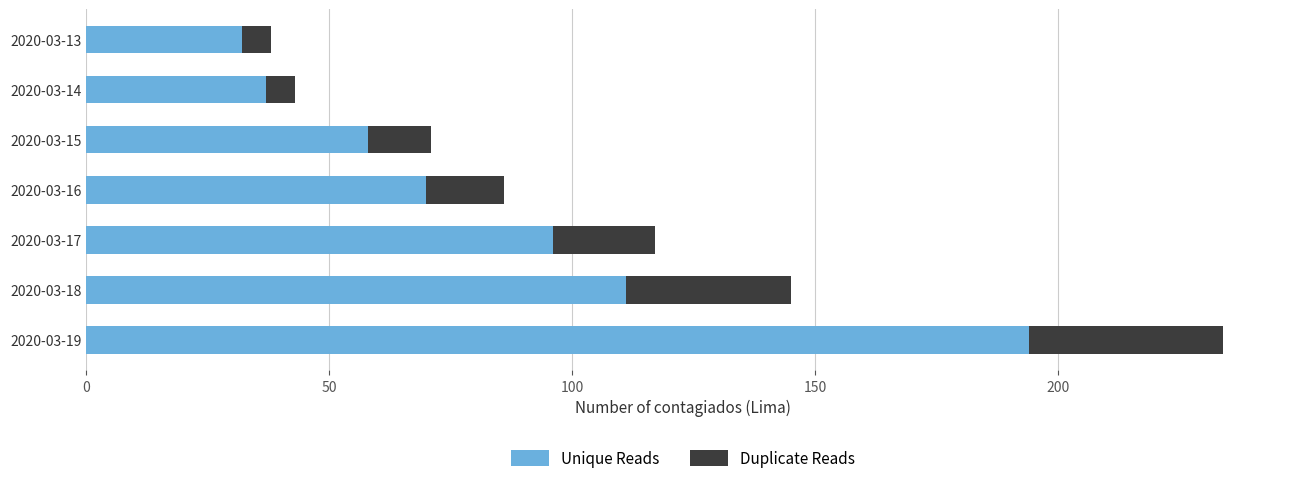

Is it true that Unique Reads equals 96 at 2020-03-17?

True